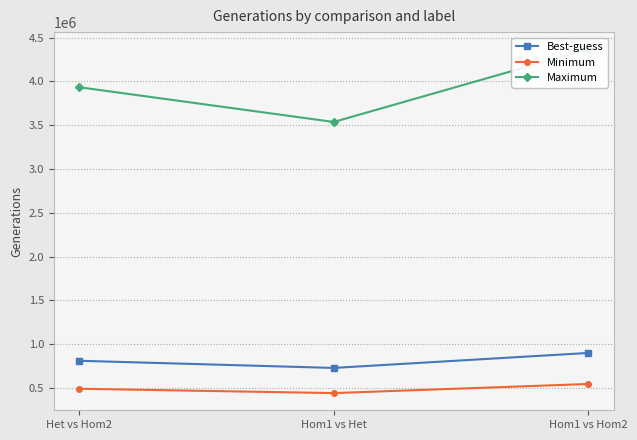

Which series has the widest spread of values?

Maximum